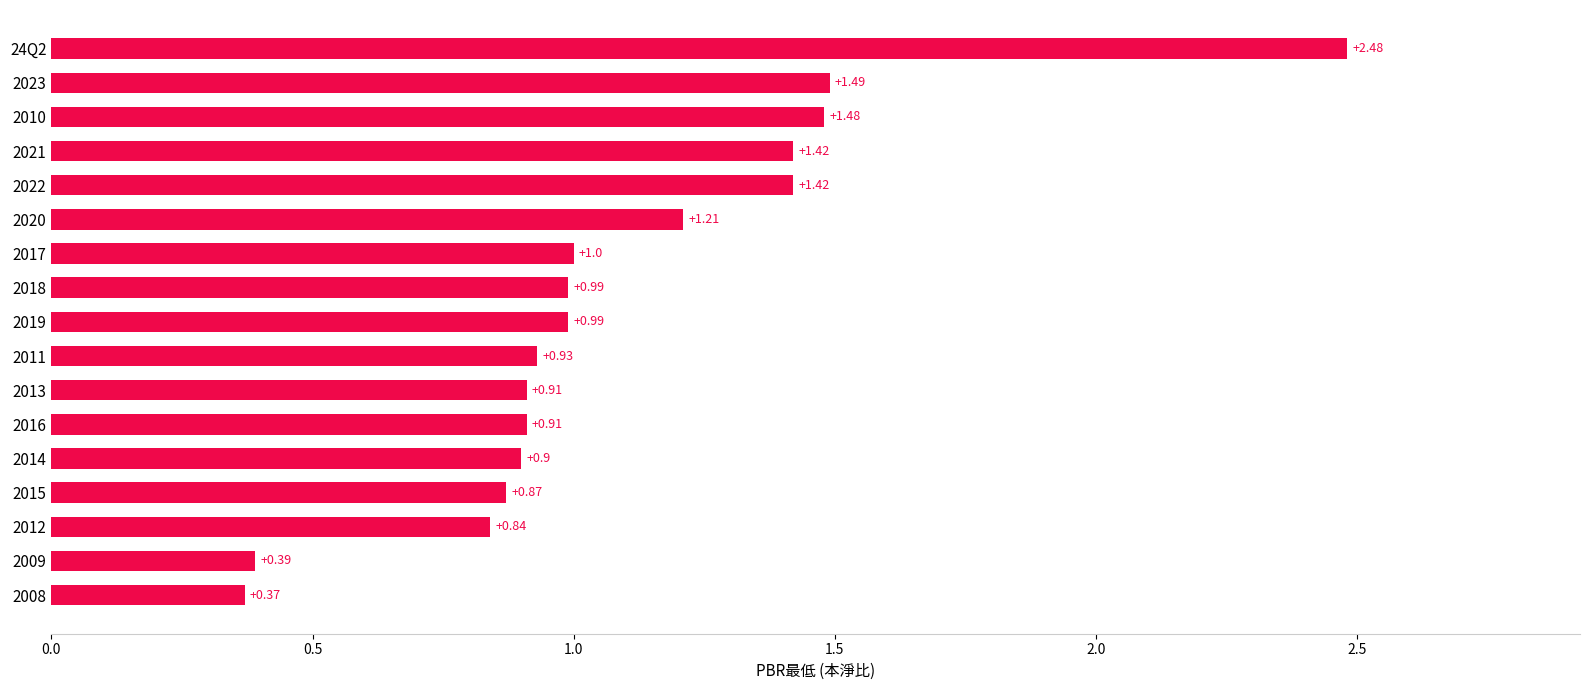

What is the ratio of the value at 2011 to the value at 2017?

0.9